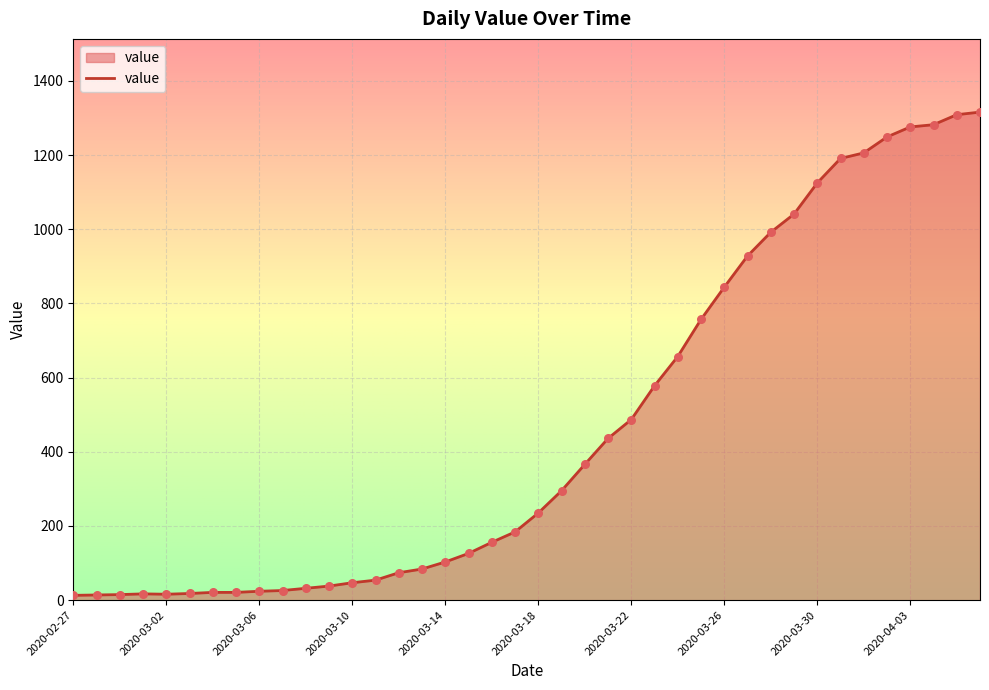

What is the maximum value shown in the chart?

1316